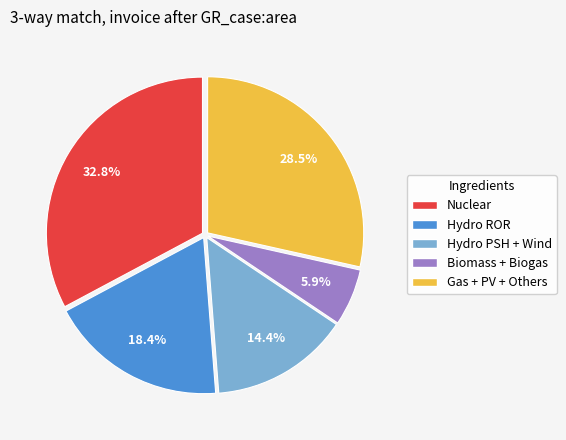

To the nearest percent, what is the average slice percentage?

20%